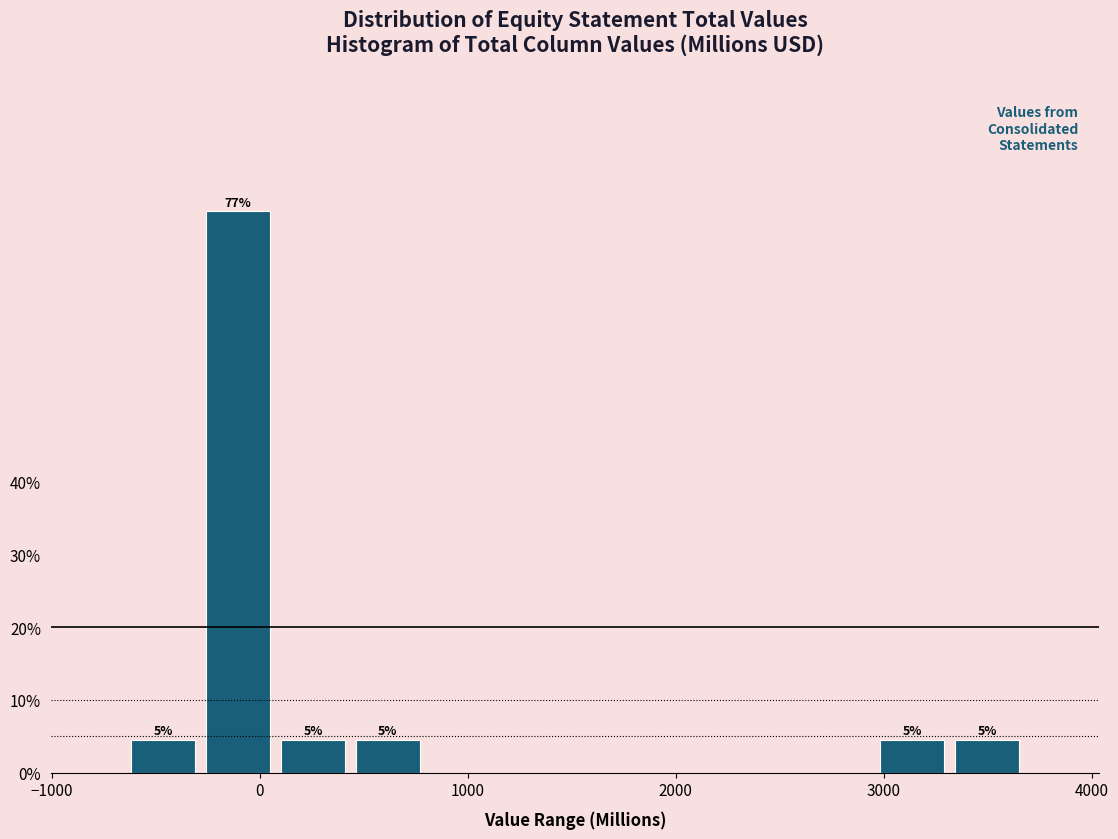

Read against the x-axis, roughly where is the centre of the tallest bar?

-100